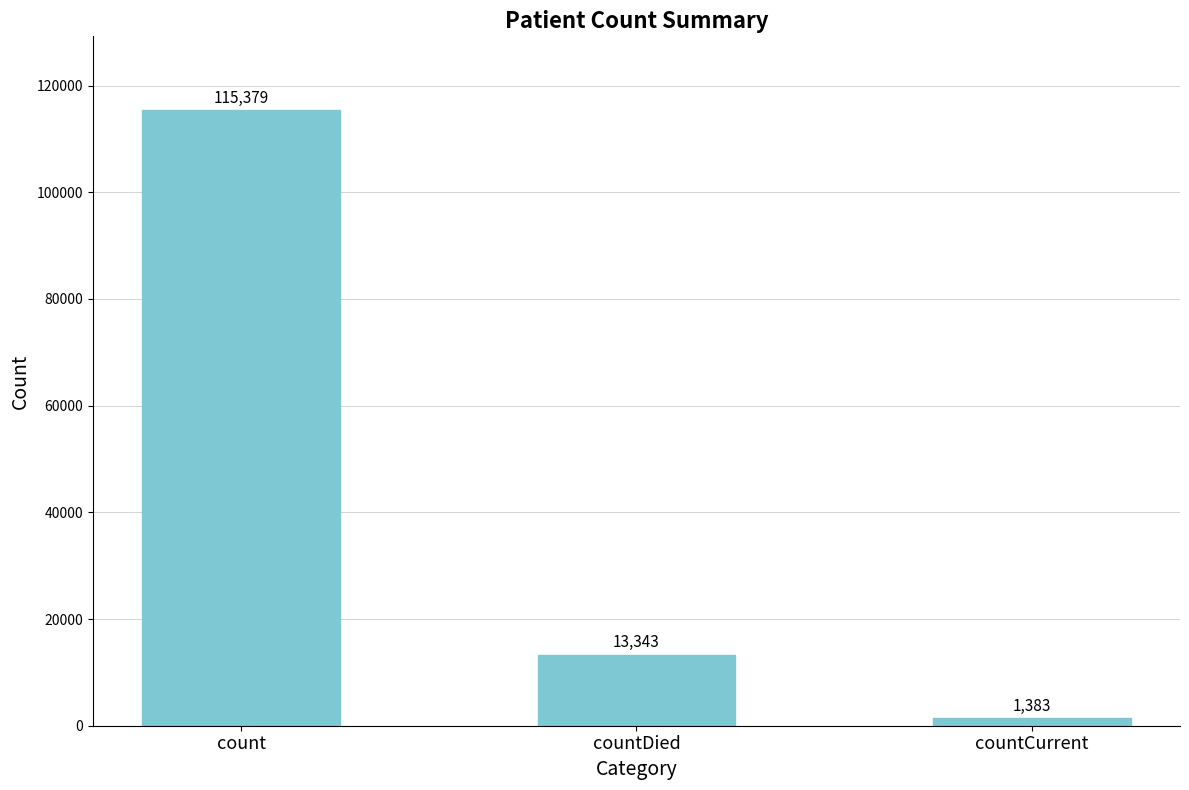

Rank the categories by value from highest to lowest.

count, countDied, countCurrent